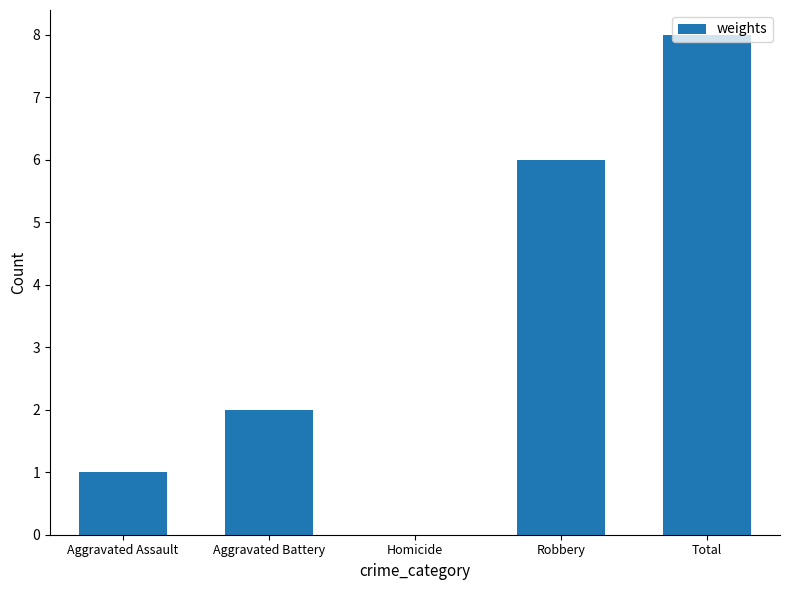

True or false: the data shows 2 at Aggravated Battery.

True